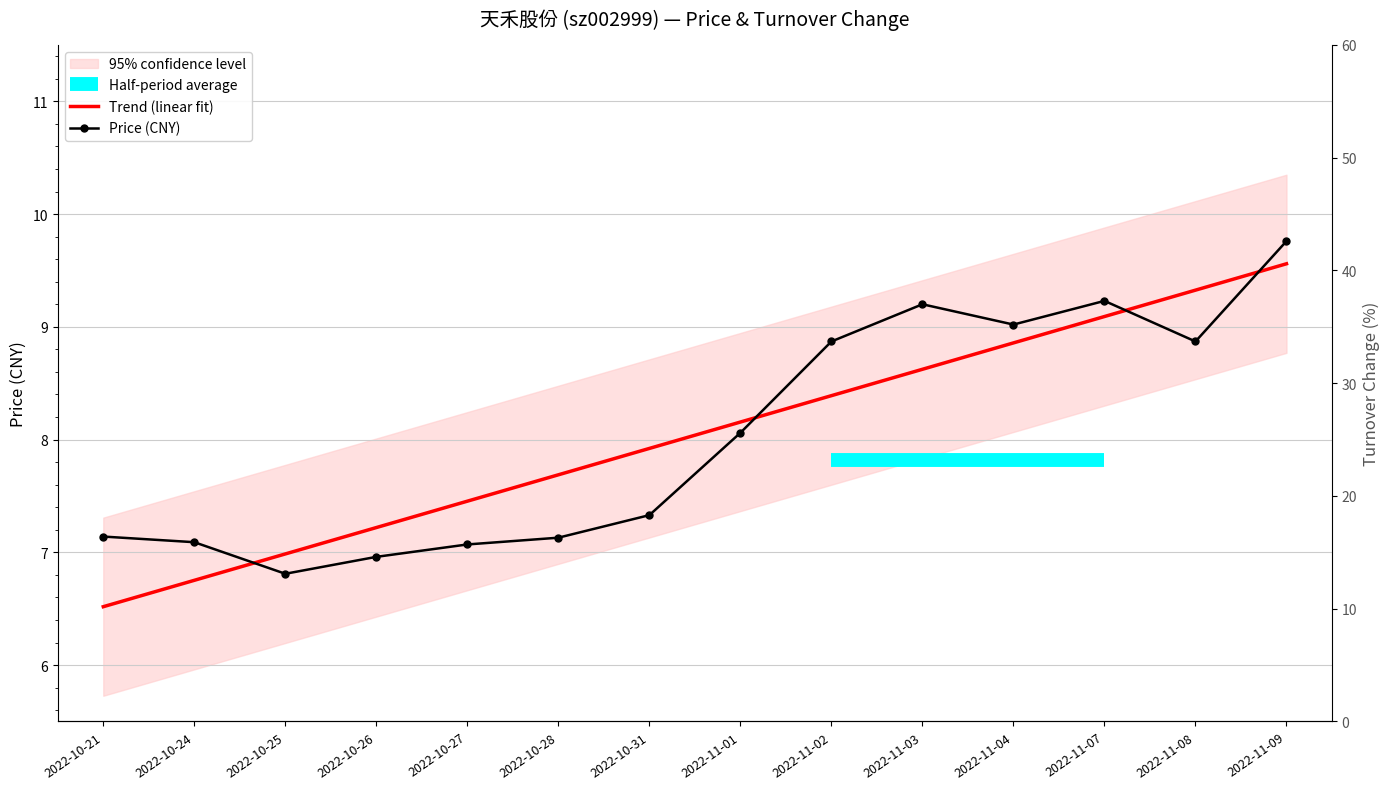

The value of t_change at 2022-10-24 is 11.4. True or false?

True